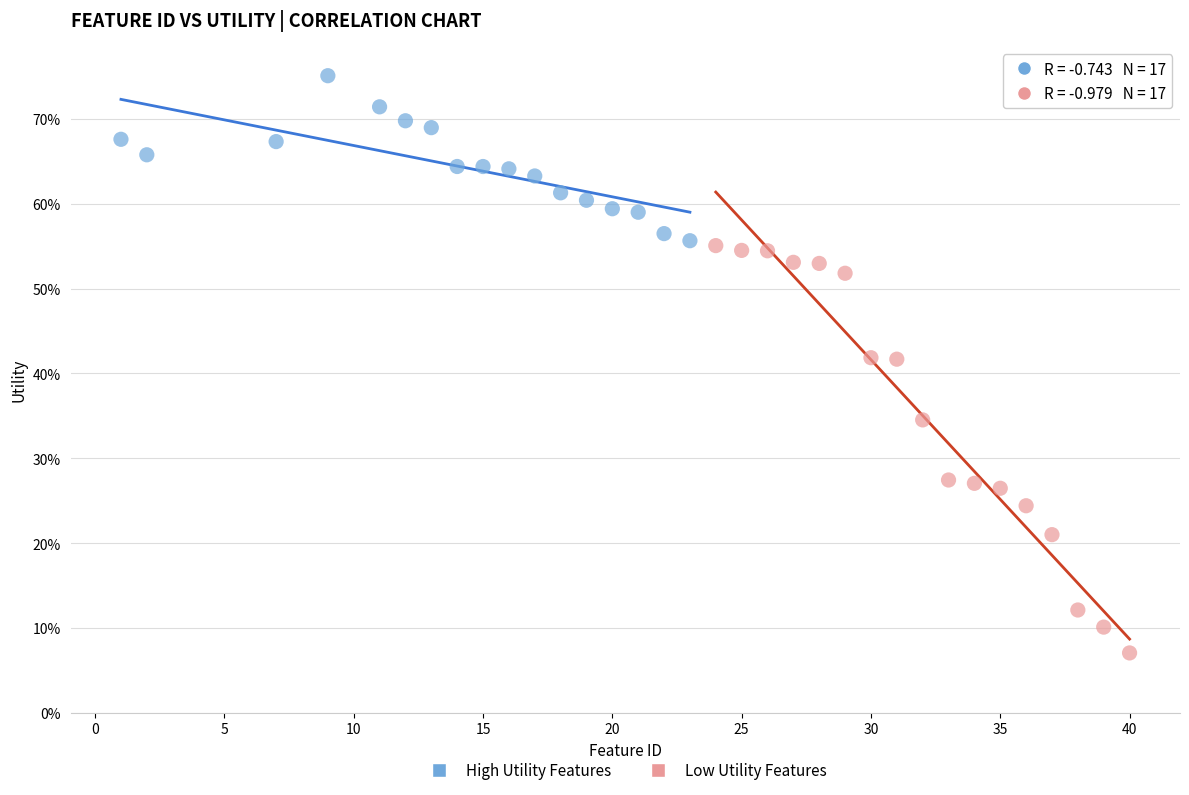

Which series has the largest Y range (max minus min)?

Low Utility Features